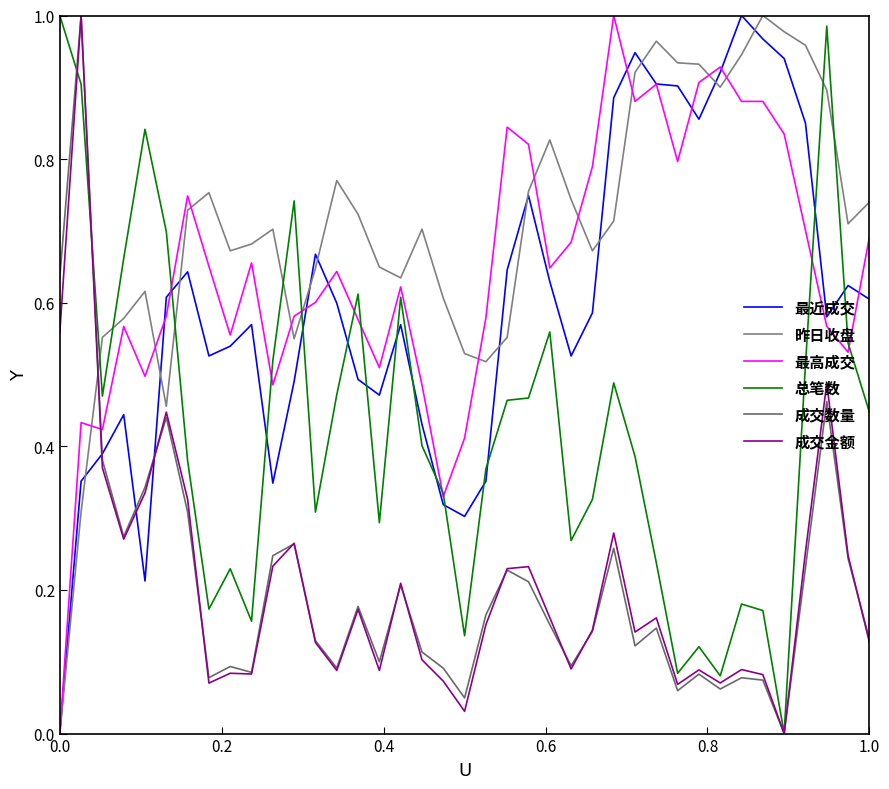

True or false: 成交金额 and 昨日收盘 intersect in this chart.

True